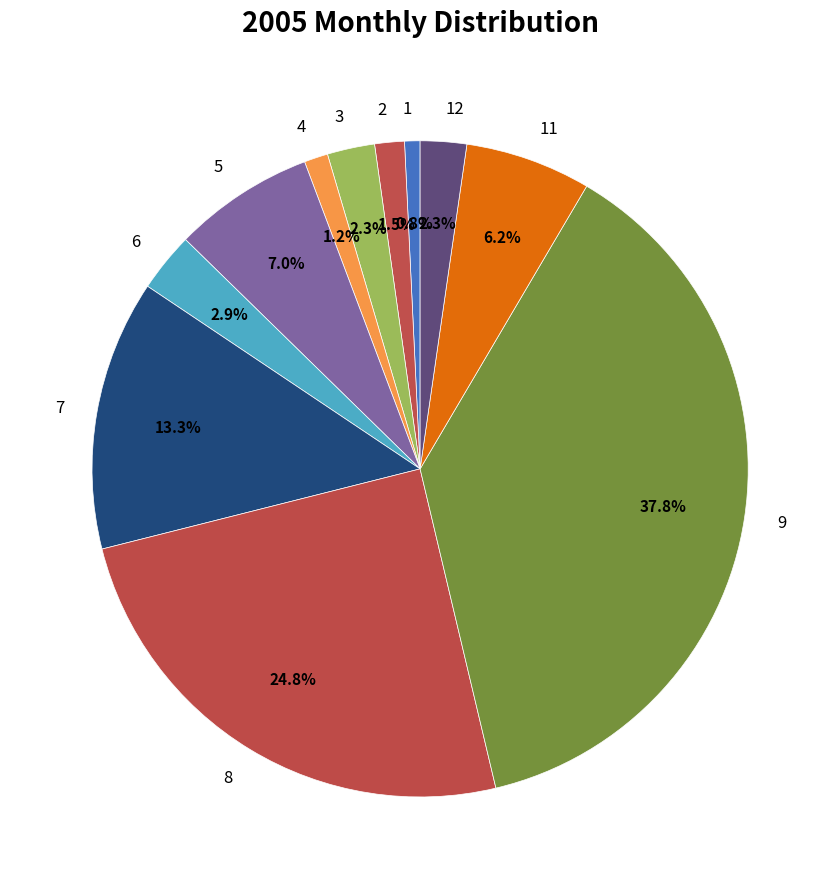

To the nearest percent, what is the combined percentage of 6 and 7?

16%